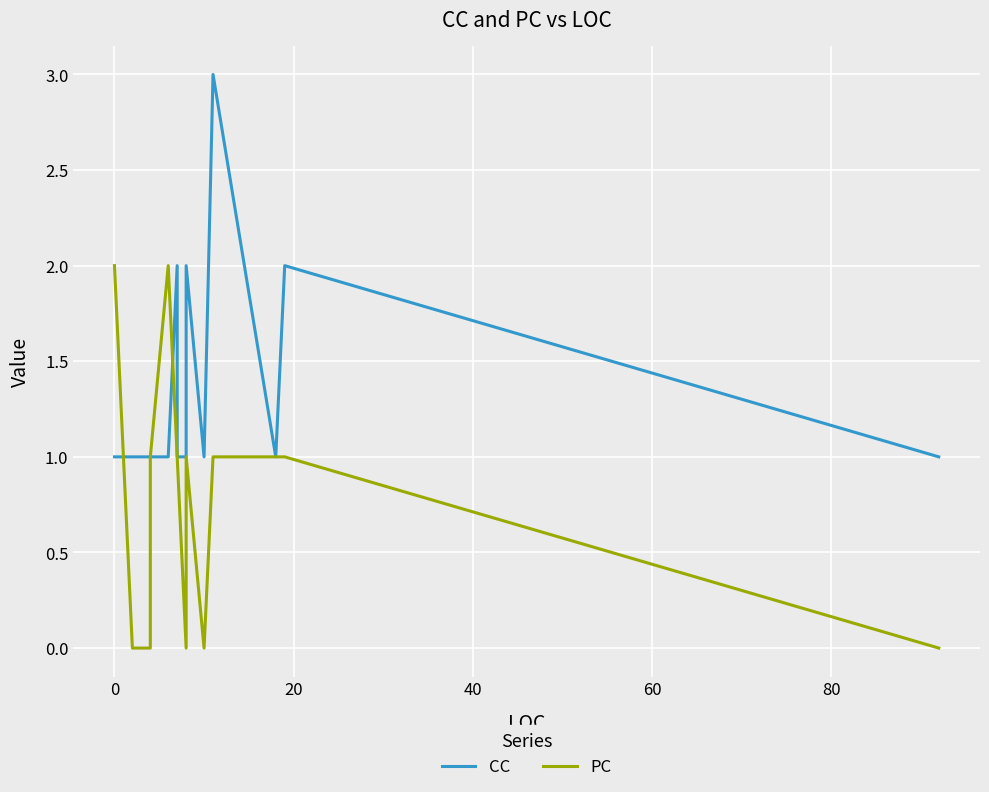

Between 8 and 40, which is larger?

8